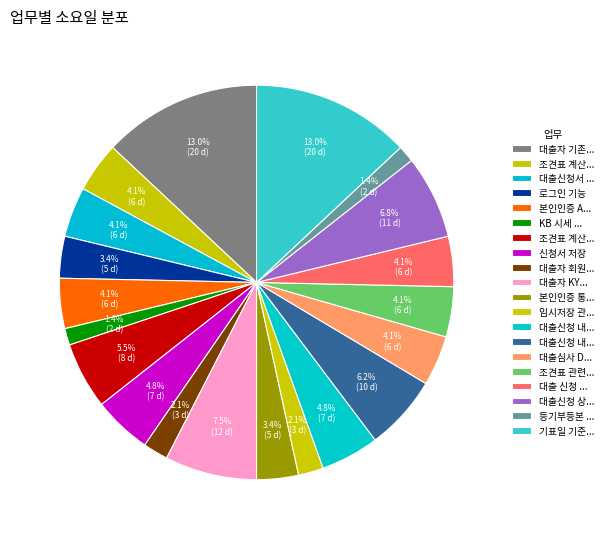

How many segments does this pie chart have?

20